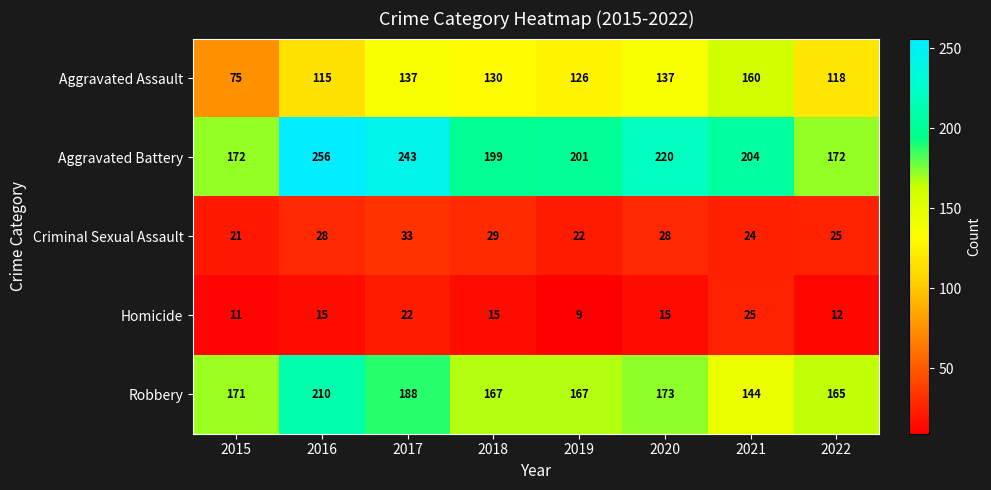

What is the difference between the highest and lowest values at 2022?

160